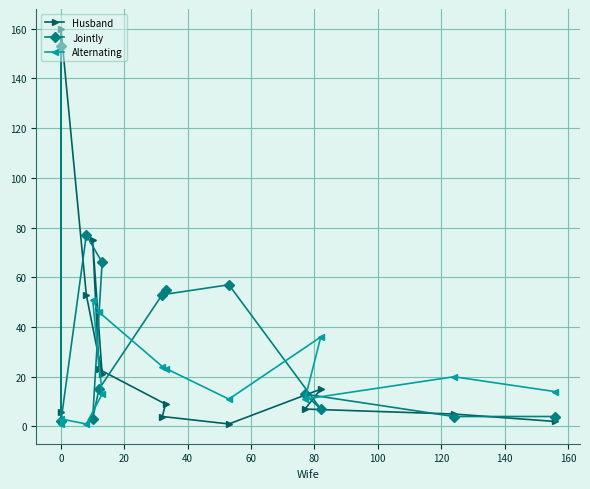

How many lines are shown in the chart?

3